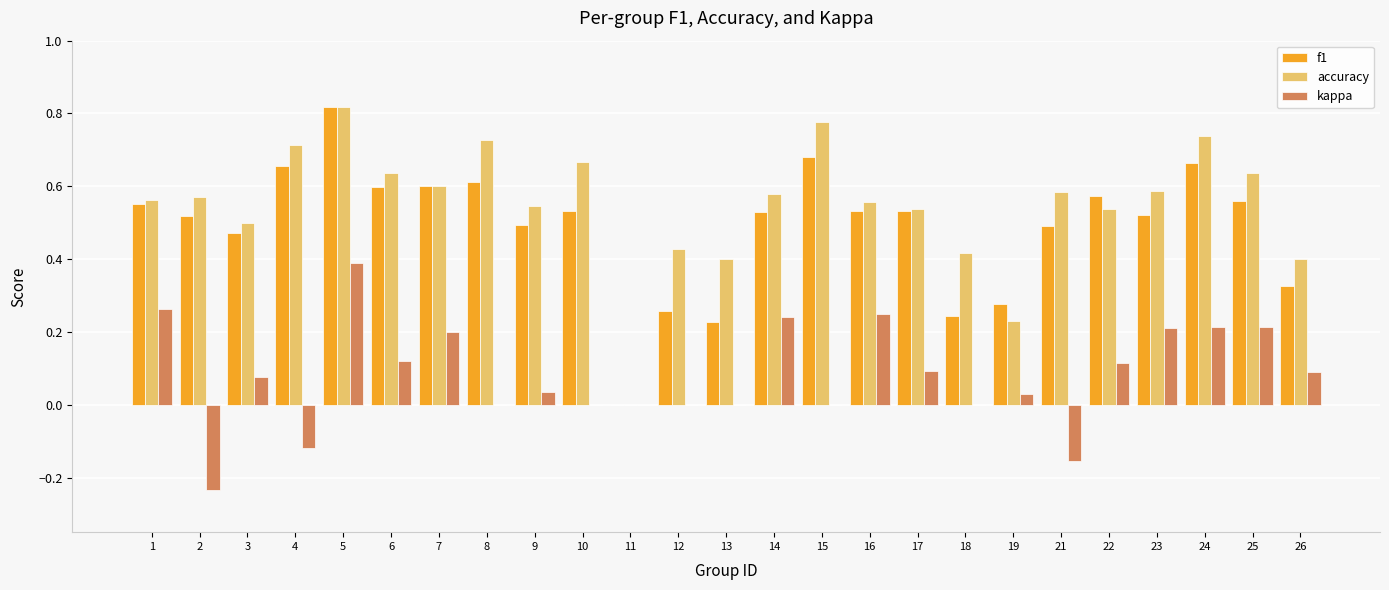

The f1 series shows 0.6 at 26. True or false?

False